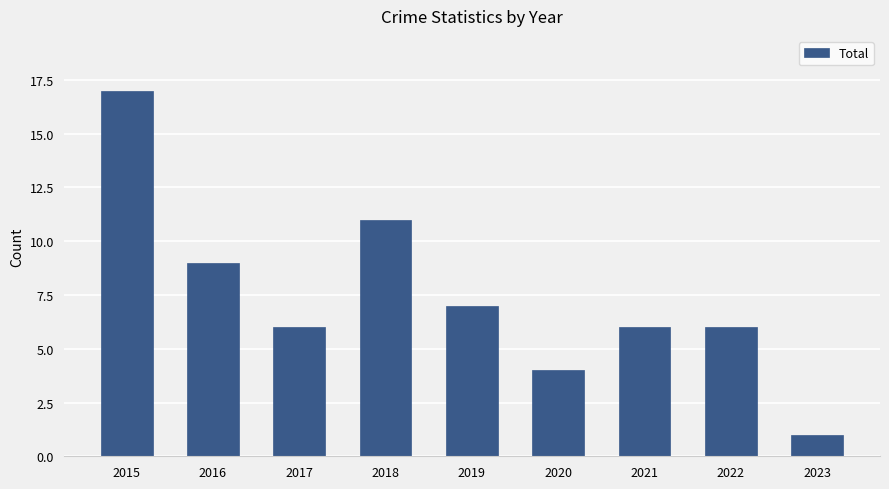

What is the value of the 4th bar from the left?

11